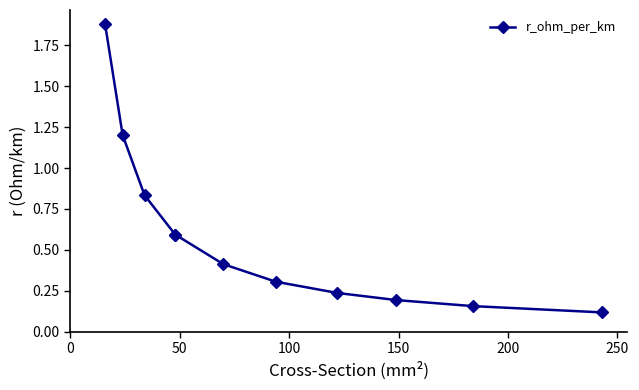

What is the average value?

0.6